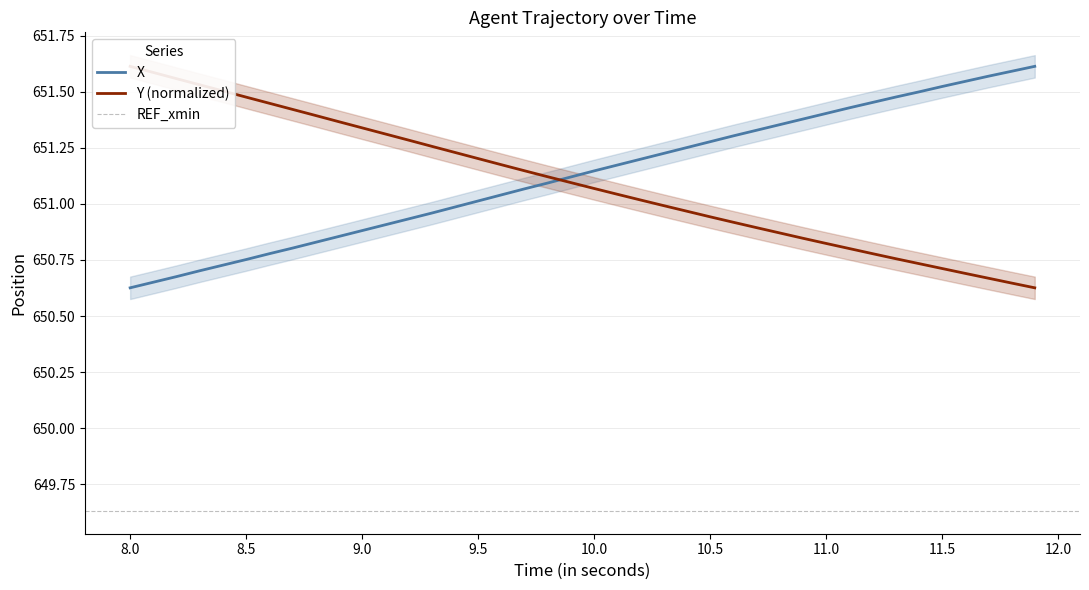

Is it true that X equals 267.5 at 10.5?

False